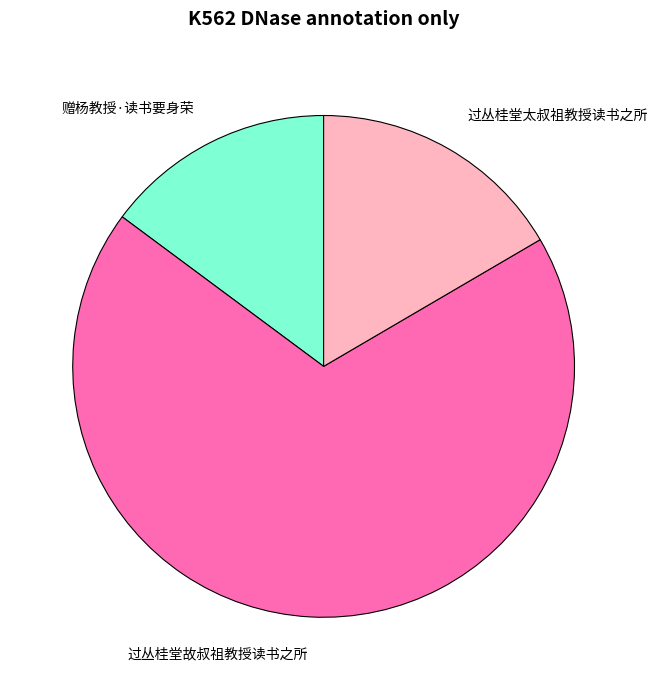

Is the sum of 赠杨教授·读书要身荣 and 过丛桂堂太叔祖教授读书之所 greater than half?

No